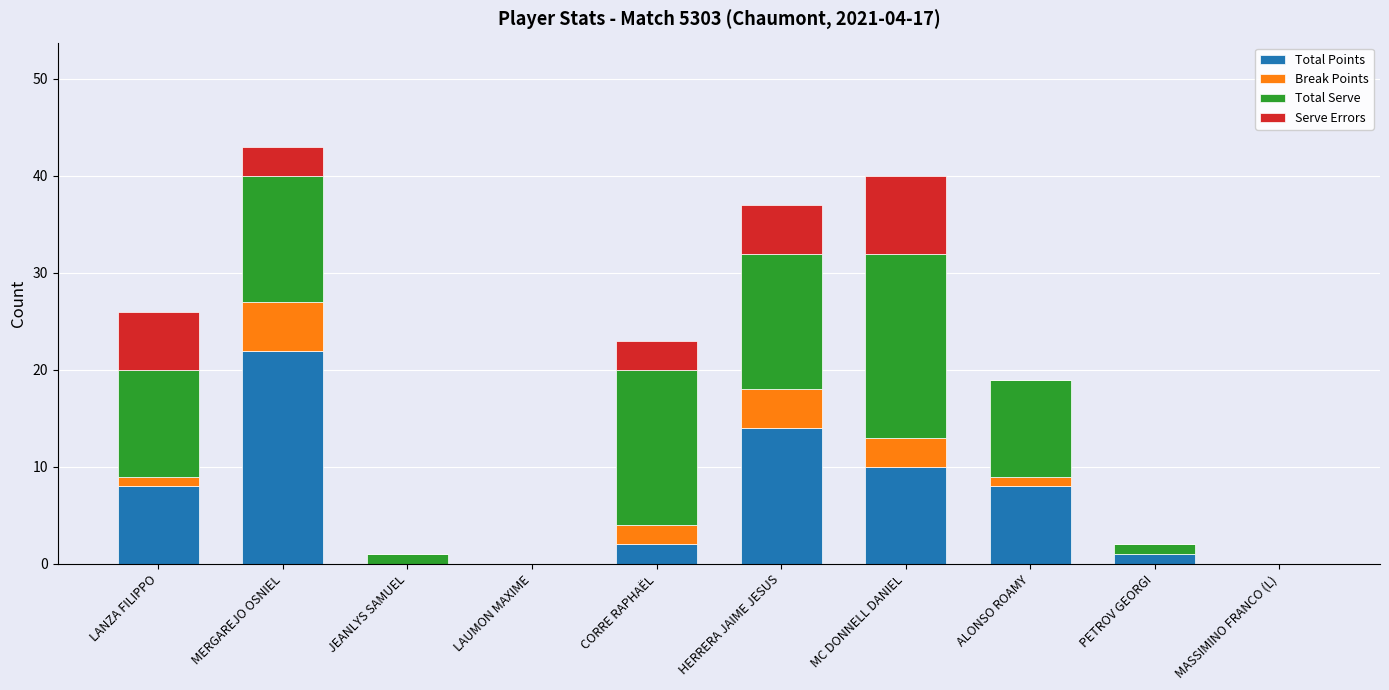

Which category has the highest value in the Total Points series?

MERGAREJO OSNIEL